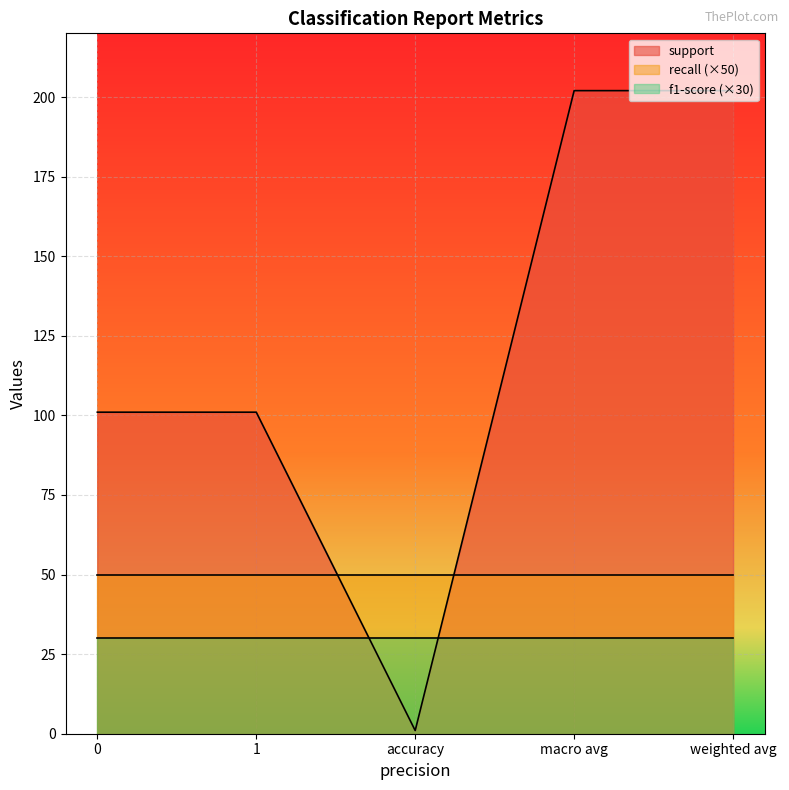

Reading left to right, list all the values displayed in this chart.

support: 0=101	1=101	accuracy=1	macro avg=202	weighted avg=202
recall: 0=1	1=1	accuracy=1	macro avg=1	weighted avg=1
f1-score: 0=1	1=1	accuracy=1	macro avg=1	weighted avg=1